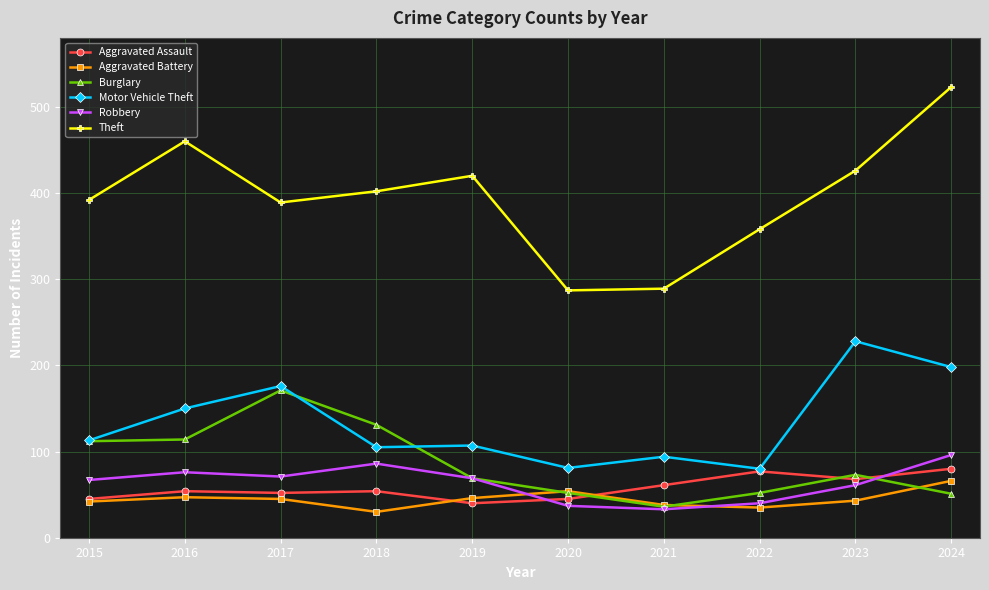

List the series in order of their peak value, highest first.

Theft, Motor Vehicle Theft, Burglary, Robbery, Aggravated Assault, Aggravated Battery